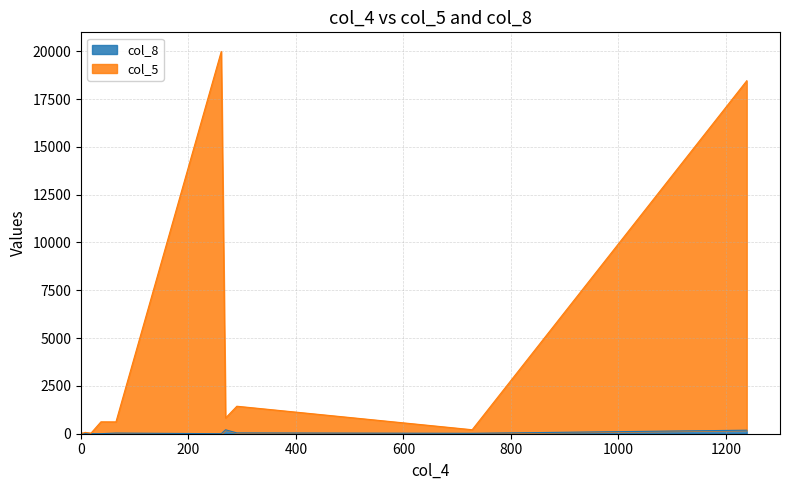

Which series changed the most between 0 and 8?

col_5